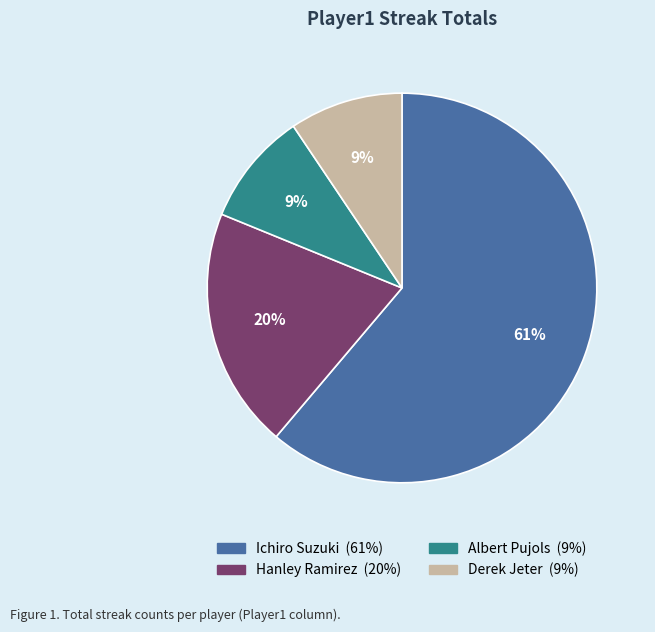

The Ichiro Suzuki slice represents 53% of the pie. True or false?

False